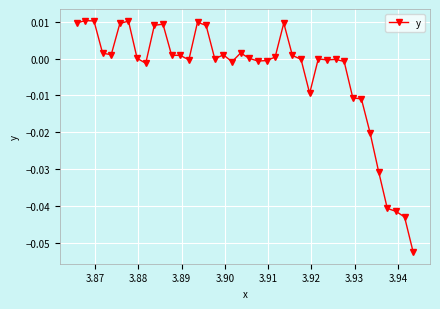

True or false: the data has more than 0 interior local peaks.

True